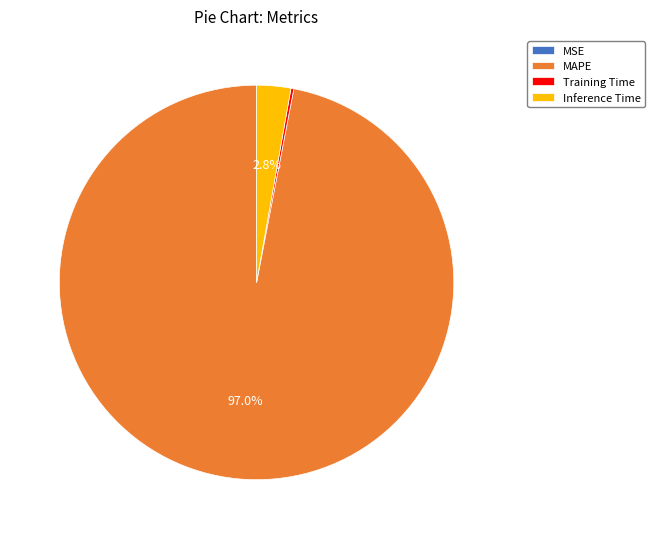

Which category has the biggest portion of the pie?

MAPE